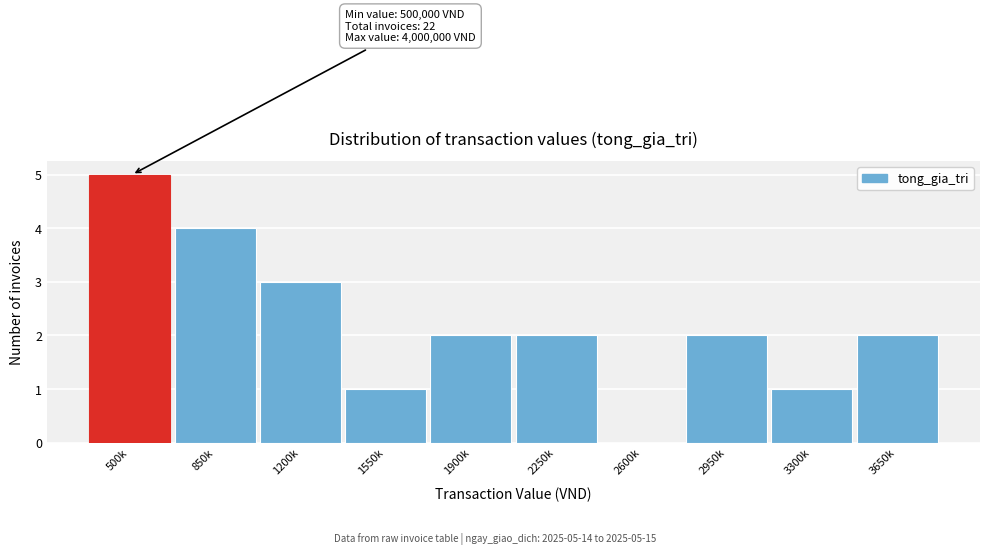

Reading left to right, transcribe all the data shown in this chart.

500k=5	850k=4	1200k=3	1550k=1	1900k=2	2250k=2	2600k=0	2950k=2	3300k=1	3650k=2